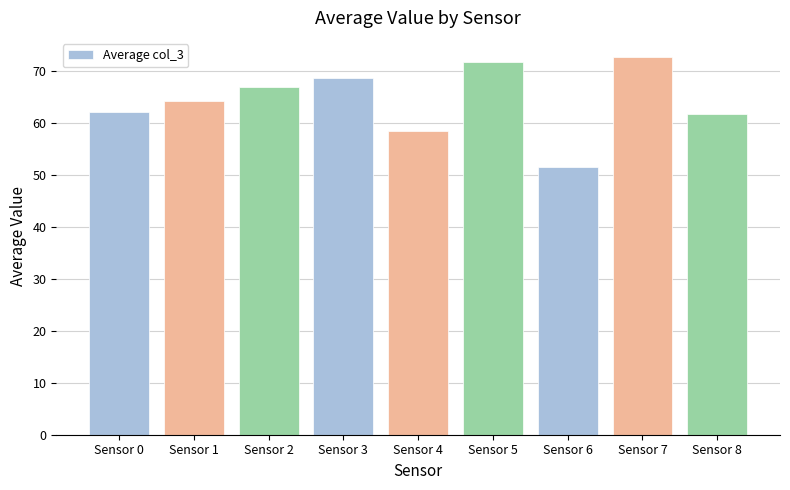

Which label corresponds to the smallest value in the chart?

Sensor 6